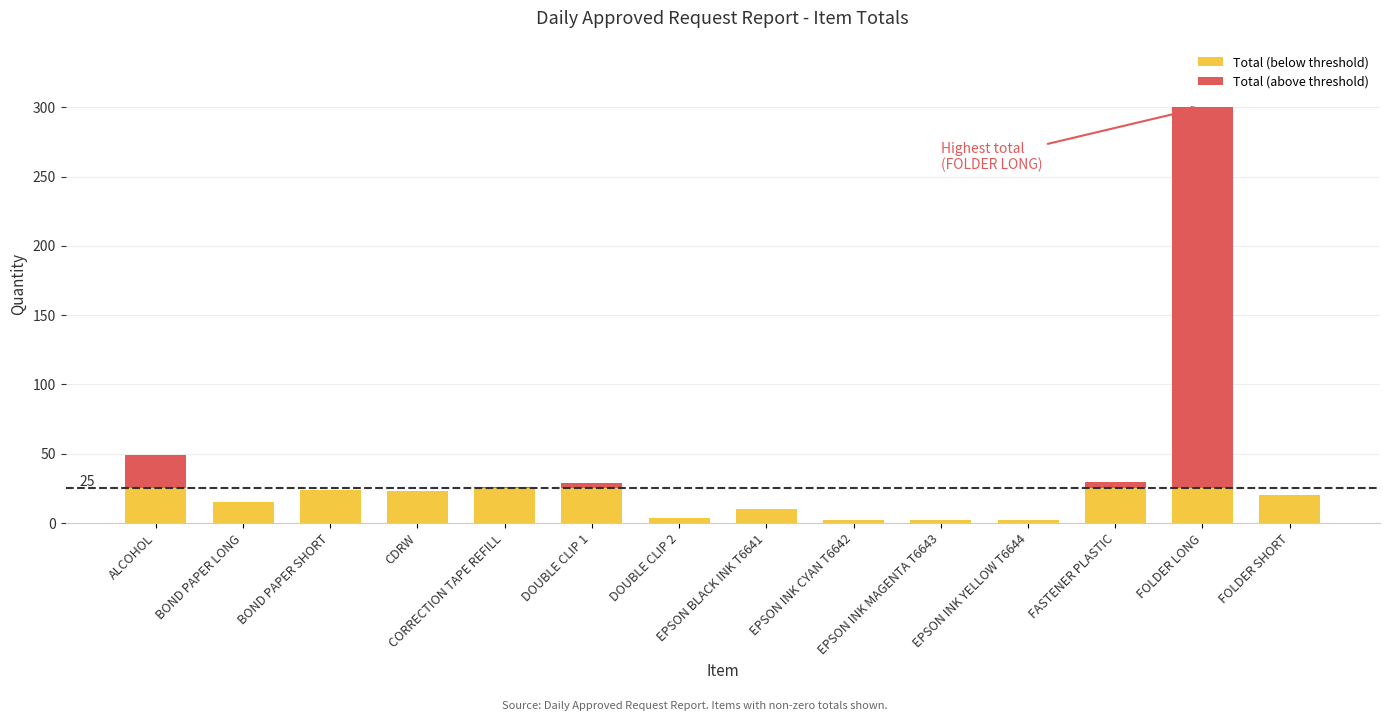

What is the label of the 9th bar from the right?

DOUBLE CLIP 1